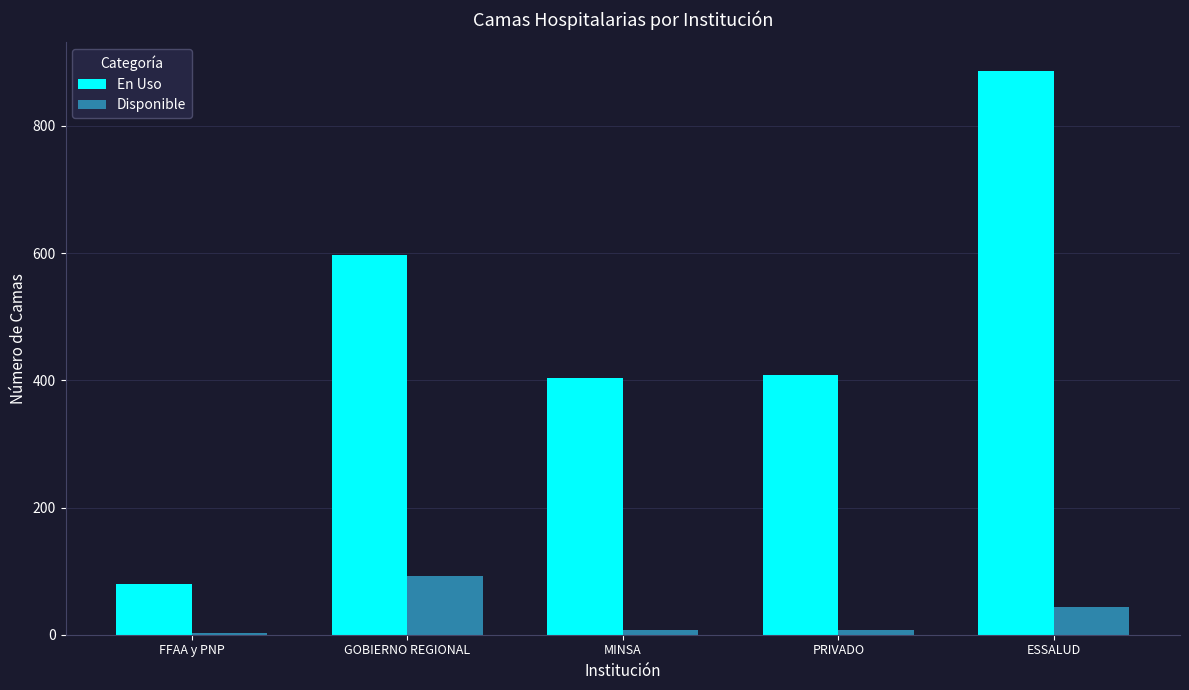

Is the value of Disponible at PRIVADO greater than the value of En Uso at MINSA?

No